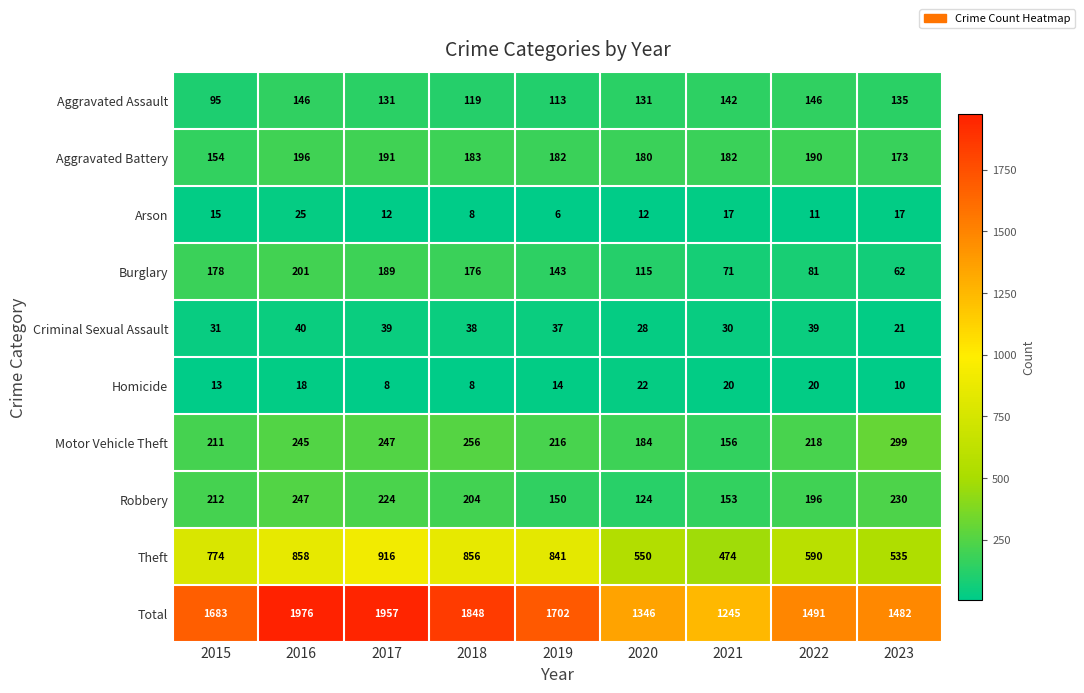

Which series has the largest total across all categories?

Total